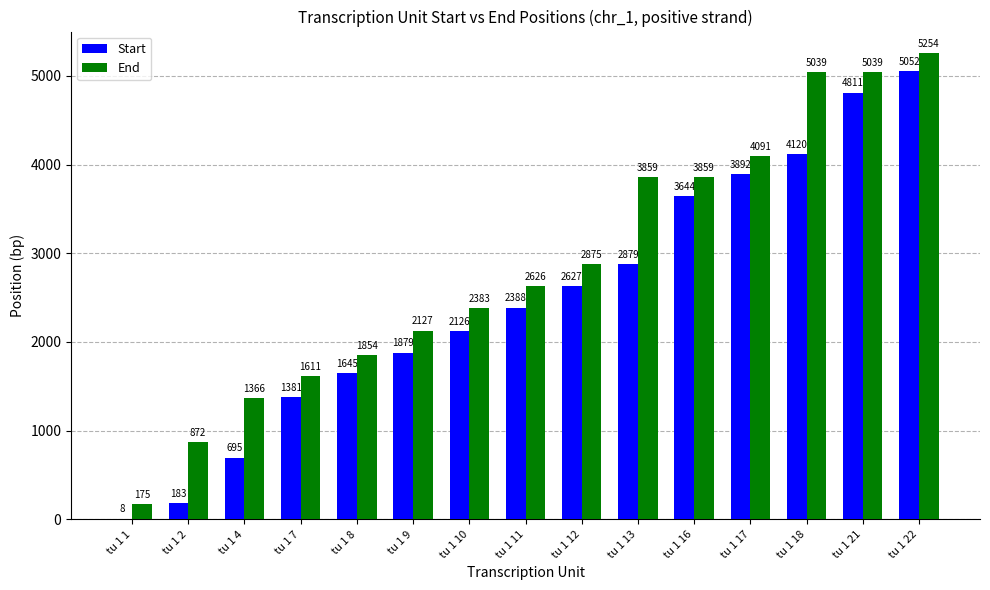

How many data points does each series have?

15